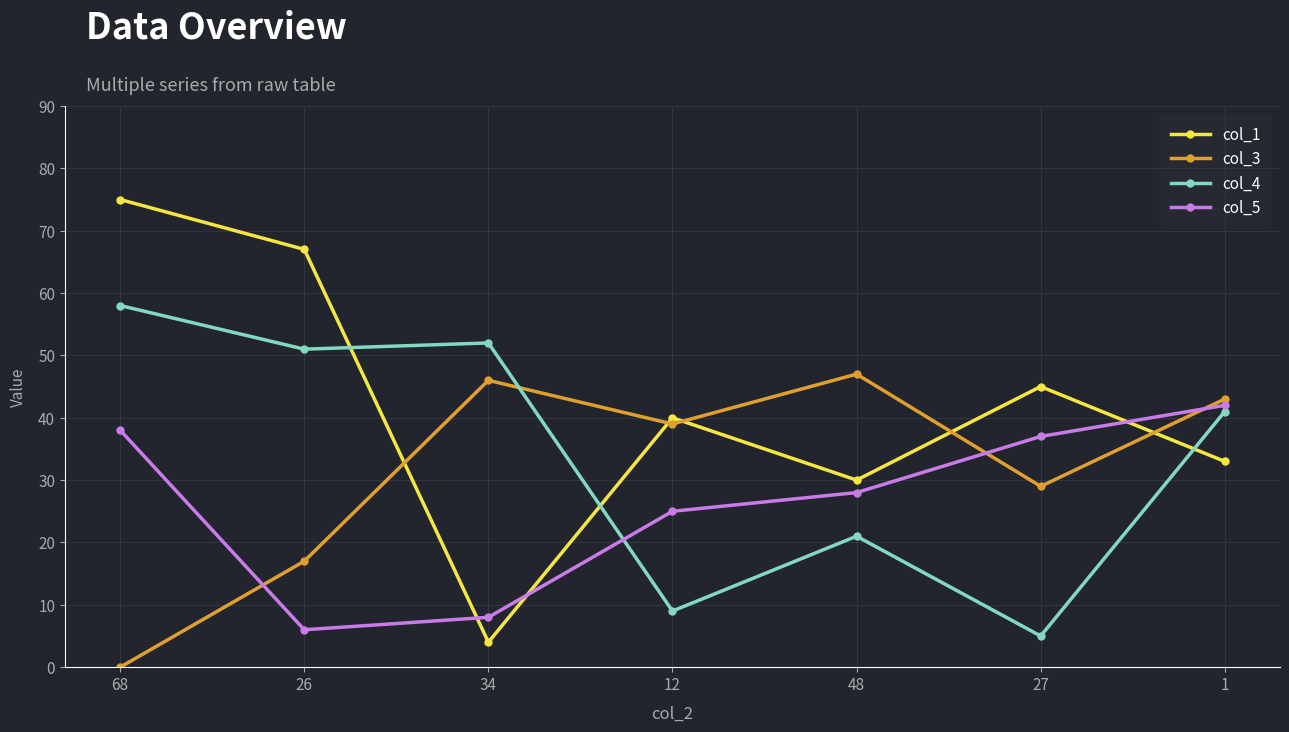

What is the label of the 6th point from the right?

26